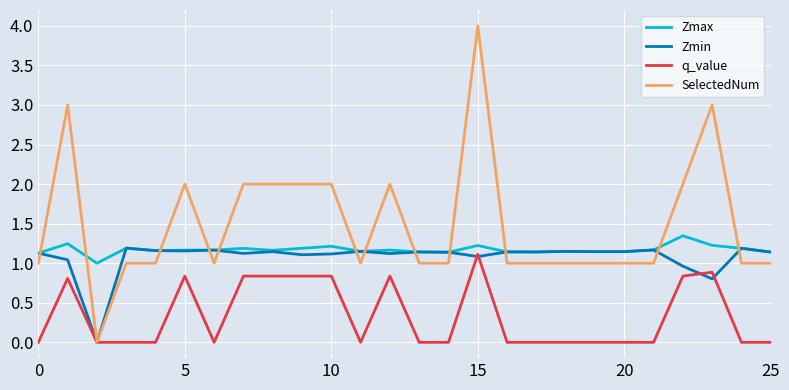

In Zmax, how many points are higher than both neighbors (excluding endpoints)?

8